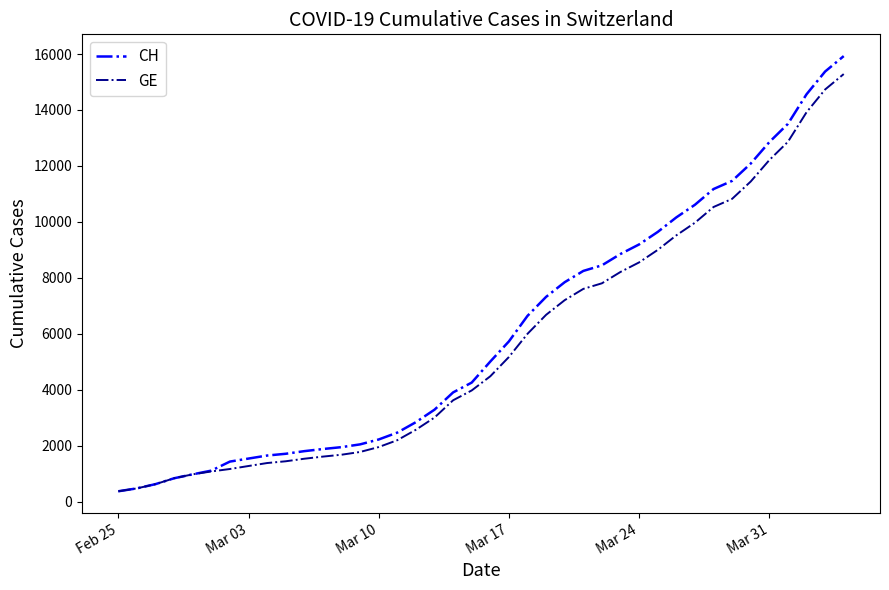

What is the minimum value shown in the chart?

375